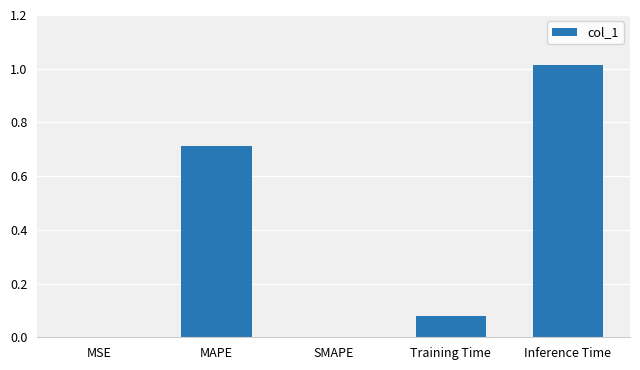

Is it true that the value at MSE is 0.0?

True